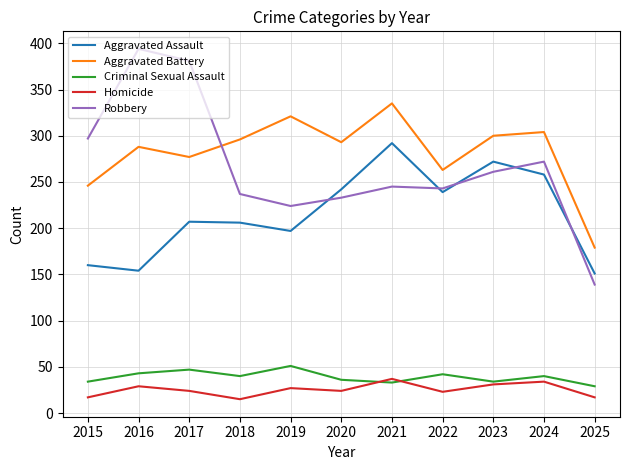

Is it true that Criminal Sexual Assault equals 29 at 2025?

True